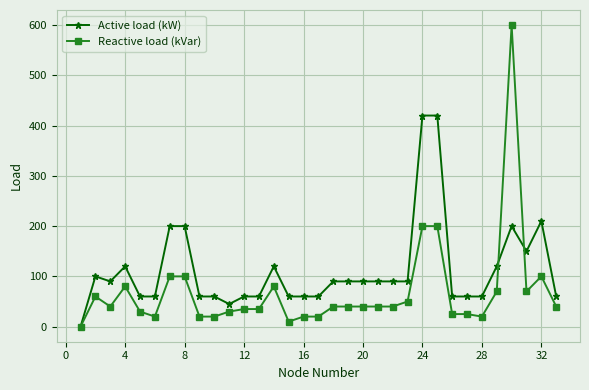

How many lines are shown in the chart?

2